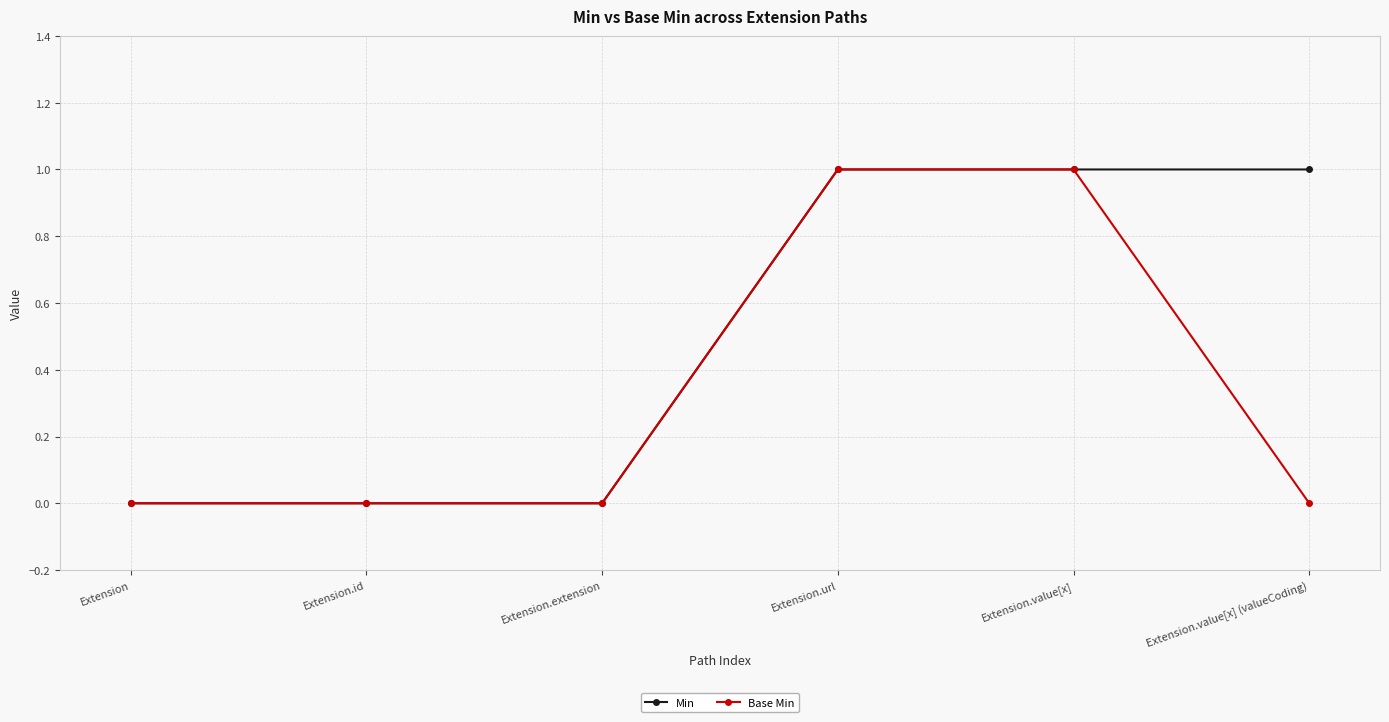

Reading left to right, transcribe all the data shown in this chart.

Min: 0	0	0	1	1	1
Base Min: 0	0	0	1	1	0